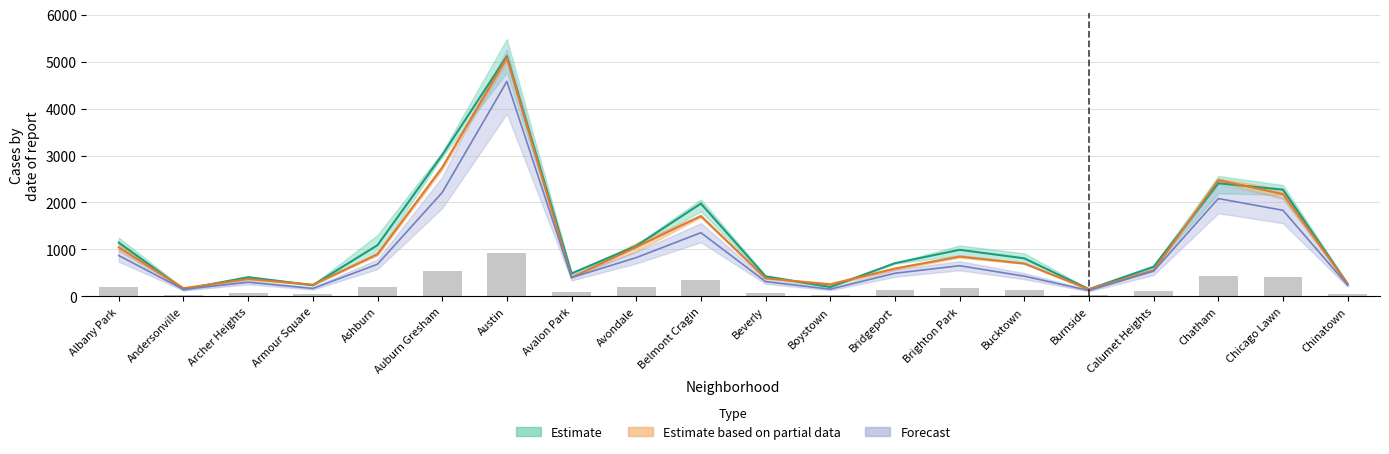

Count the number of categories in the chart.

20